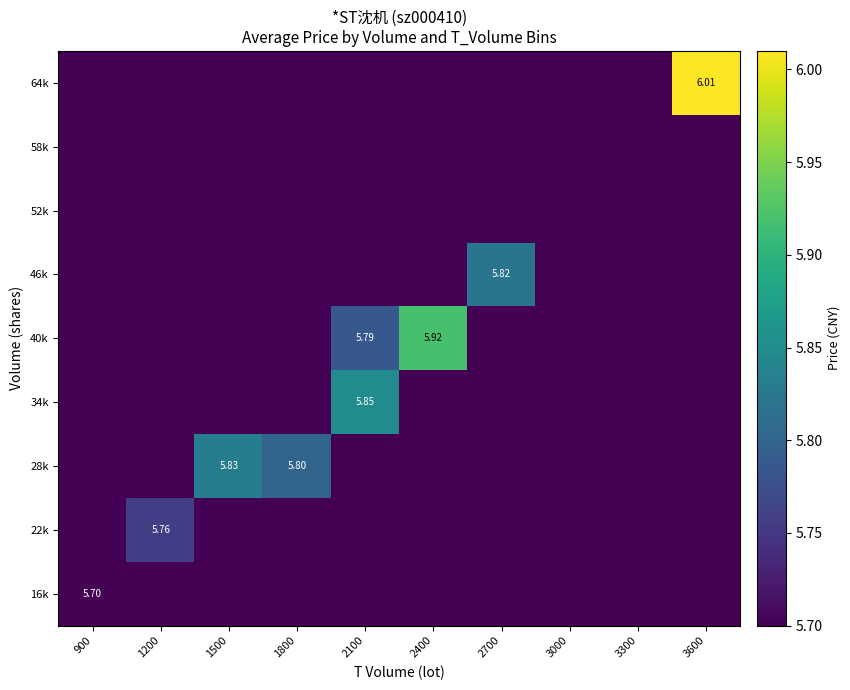

What is the difference between the 34k values at 2400 and 2100?

0.2